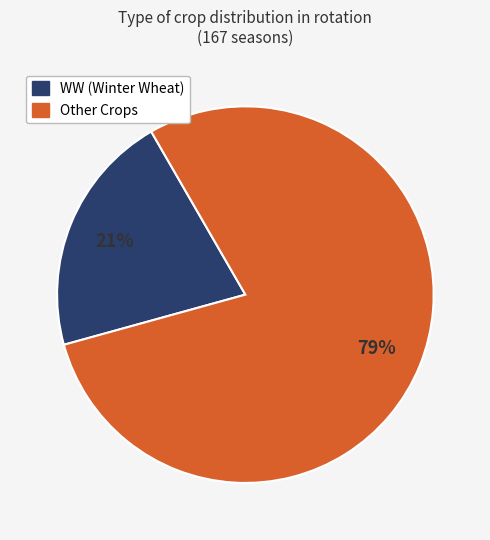

How many segments does this pie chart have?

2